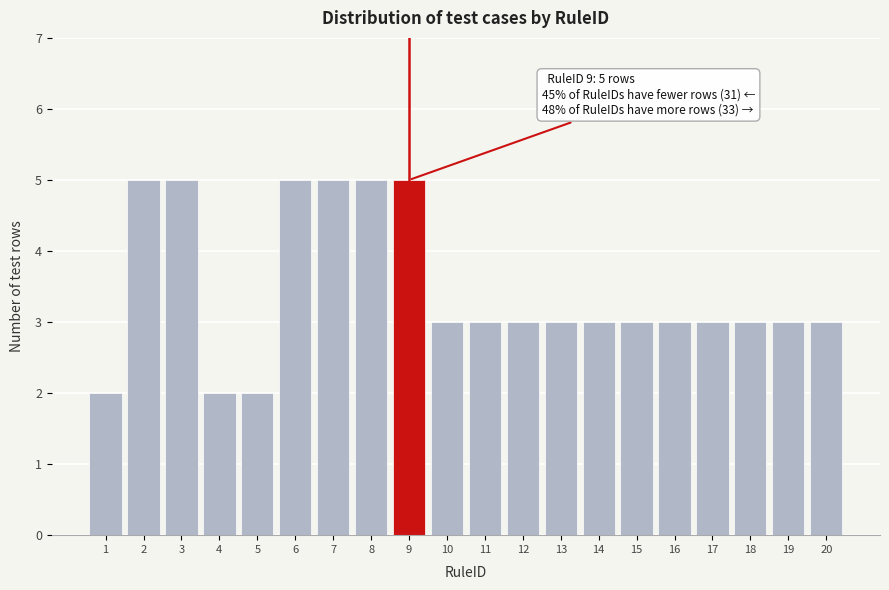

Reading left to right, what are all the values shown in this chart?

1=2	2=5	3=5	4=2	5=2	6=5	7=5	8=5	9=5	10=3	11=3	12=3	13=3	14=3	15=3	16=3	17=3	18=3	19=3	20=3